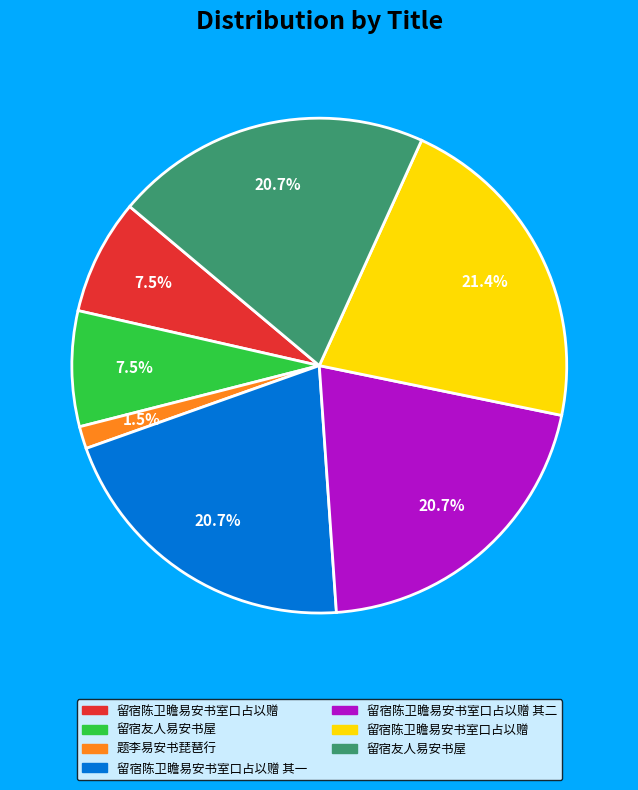

Is there any slice that represents more than half of the pie?

No